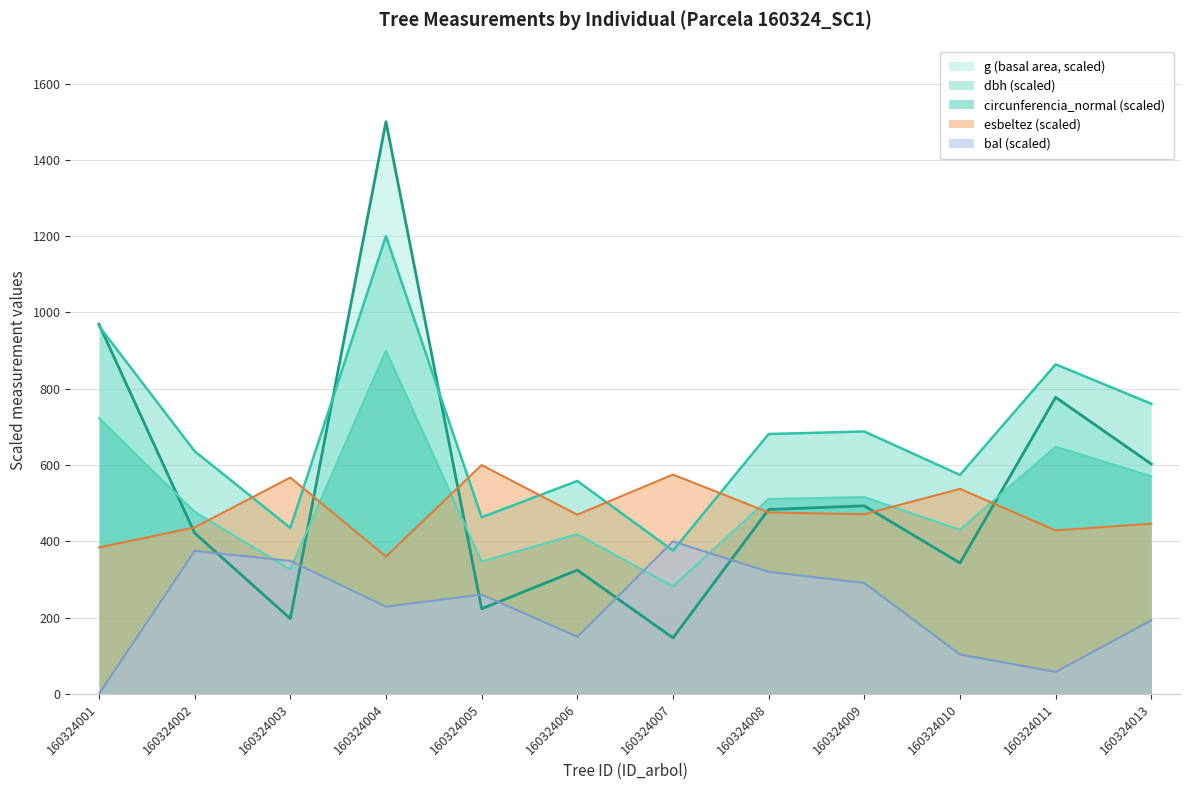

Which category has the highest value in the dbh series?

160324004